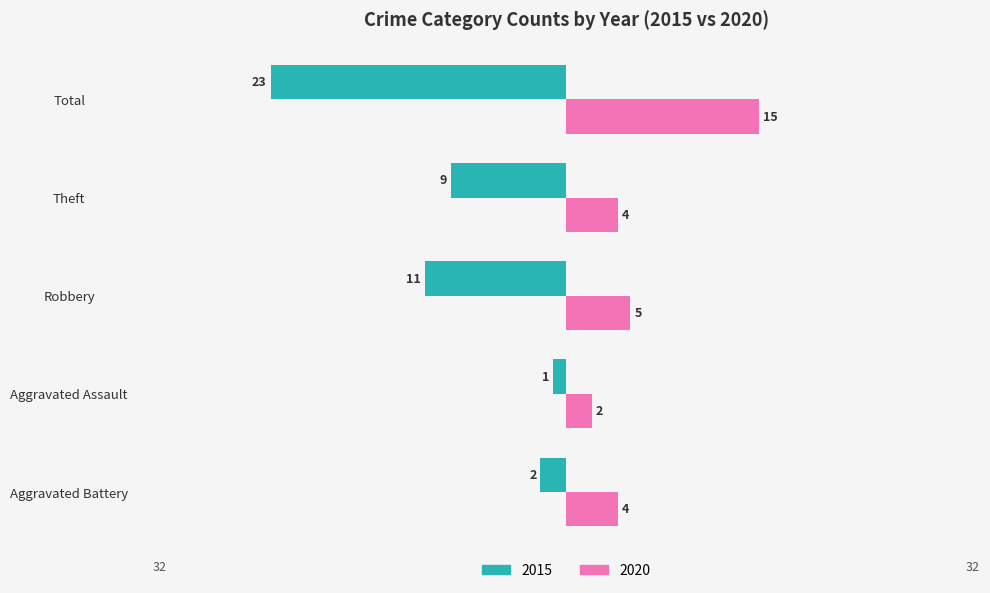

What are all the series names shown in the legend?

2015, 2020